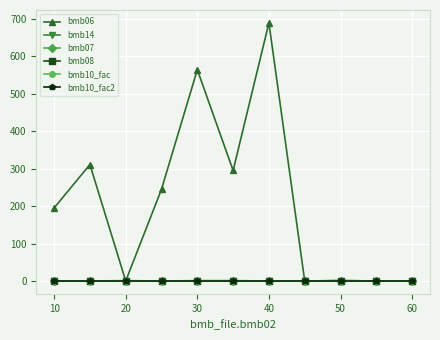

How many interior local valleys does the bmb06 series have?

3